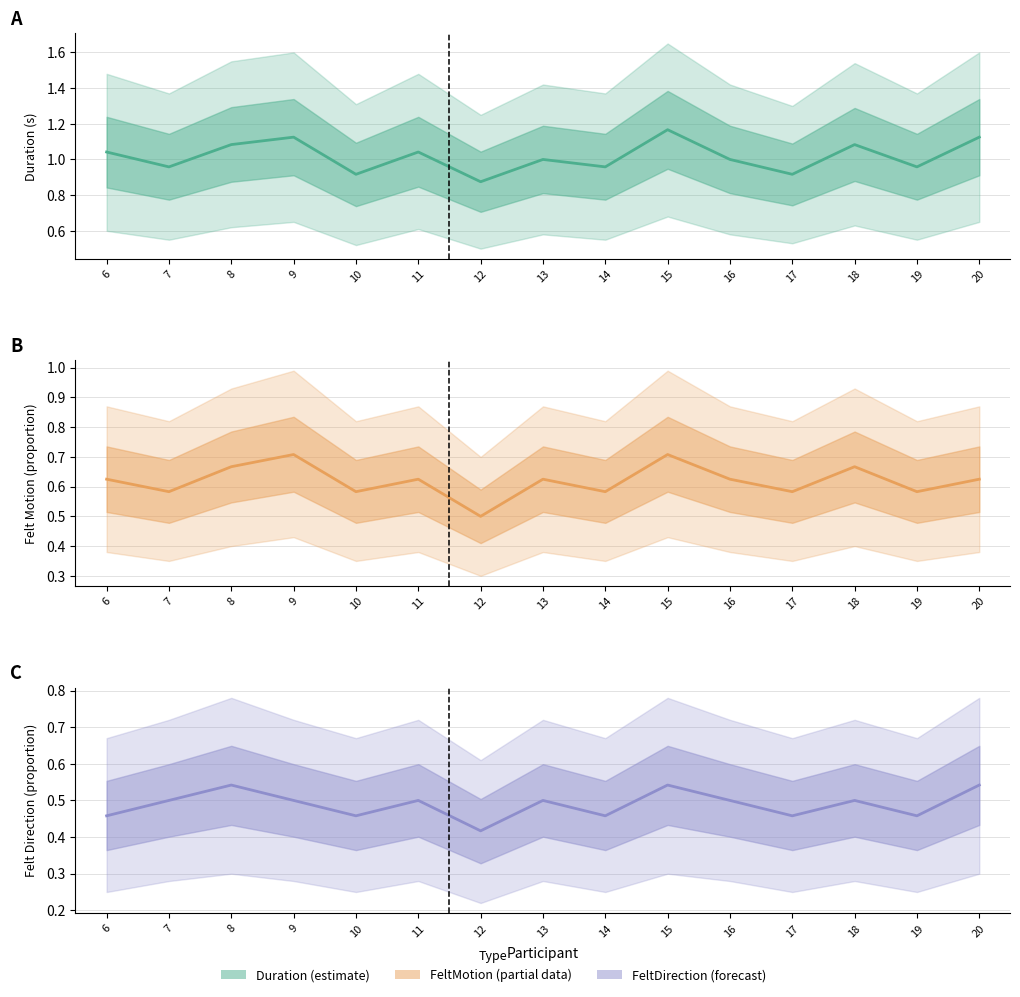

Which has a higher value, 14 or 18?

18